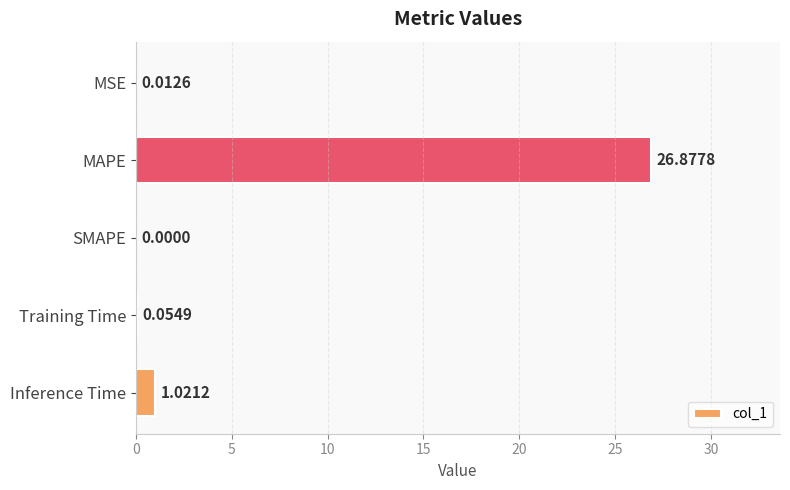

Between SMAPE and Training Time, which is larger?

Training Time